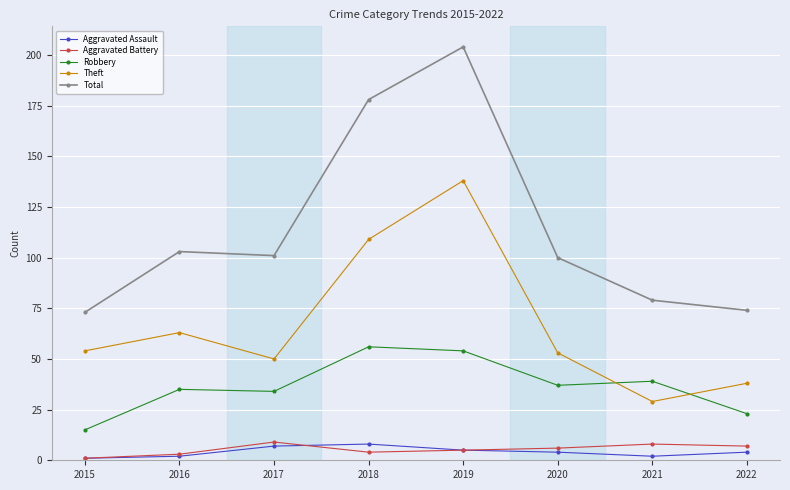

Which series has the largest total across all categories?

Total